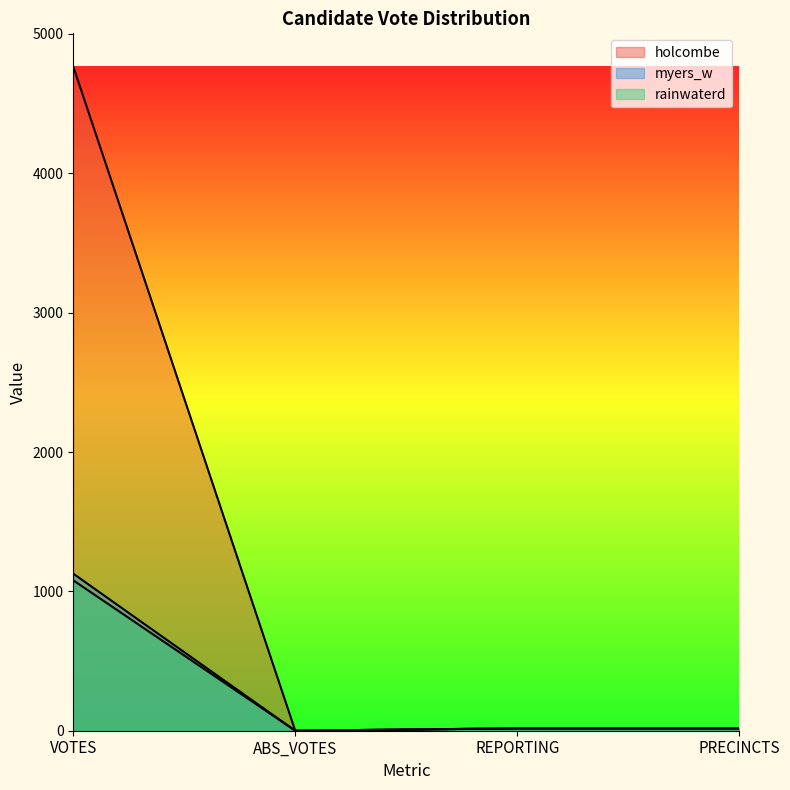

What is the average value of the holcombe series?

1200